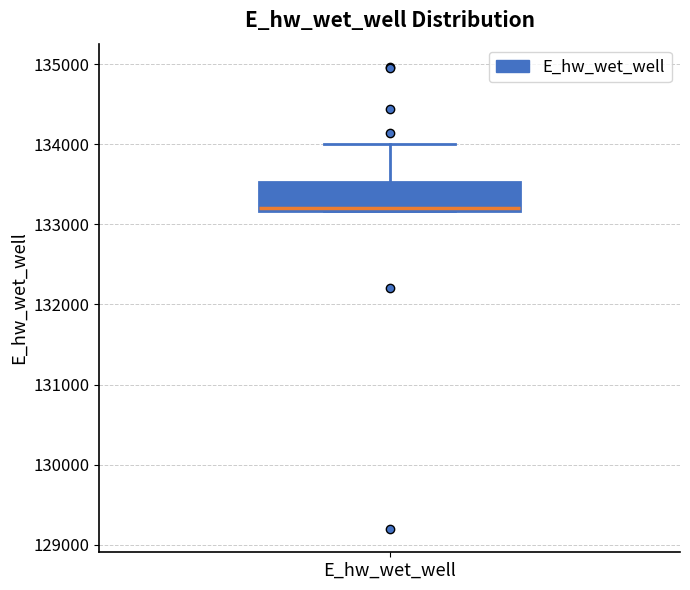

Transcribe this box plot: give where the median line is, the range the box spans, and where the two whiskers end, as read against the y-axis. The values are not printed on the chart, so give them approximately, as read against the axis.

median 133200 (just above the box's lower edge), box 133200 to 133500, whiskers 133200 to 134000